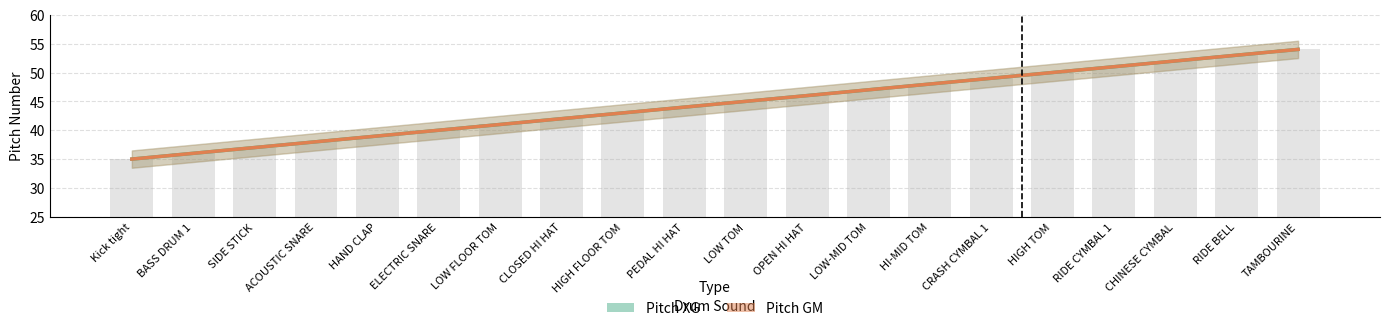

At how many categories does at least one series exceed 53?

1